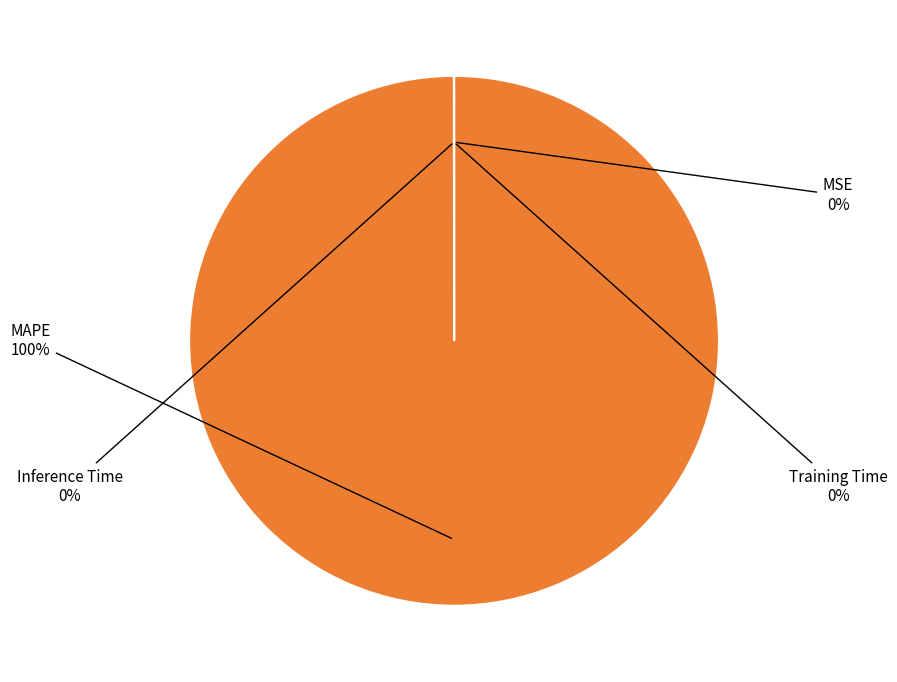

Rank the categories by value from lowest to highest.

MSE, Inference Time, Training Time, MAPE